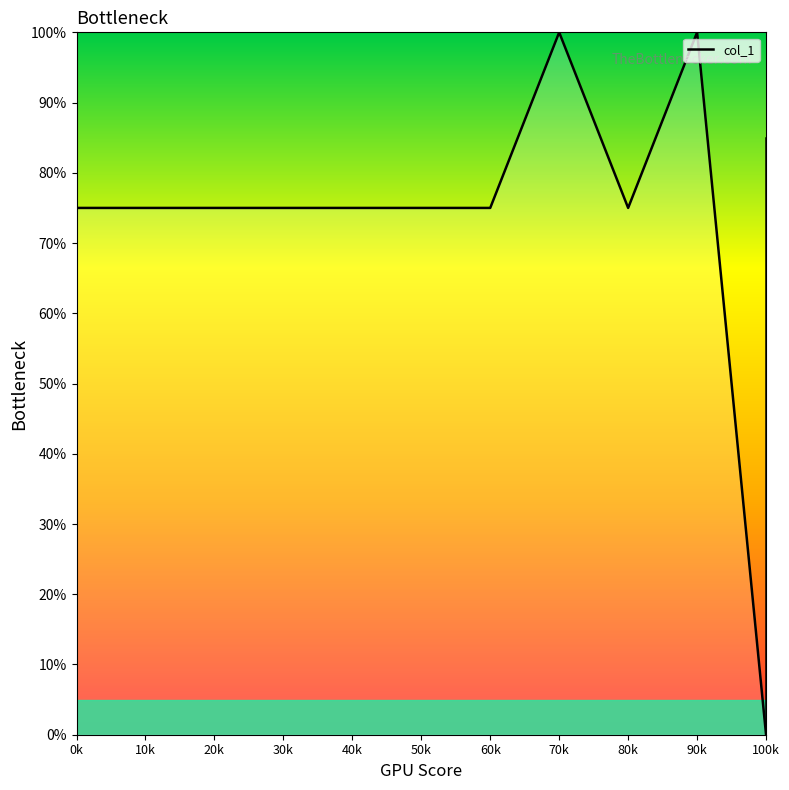

What is the ratio of the value at 60k to the value at 50k?

1.0